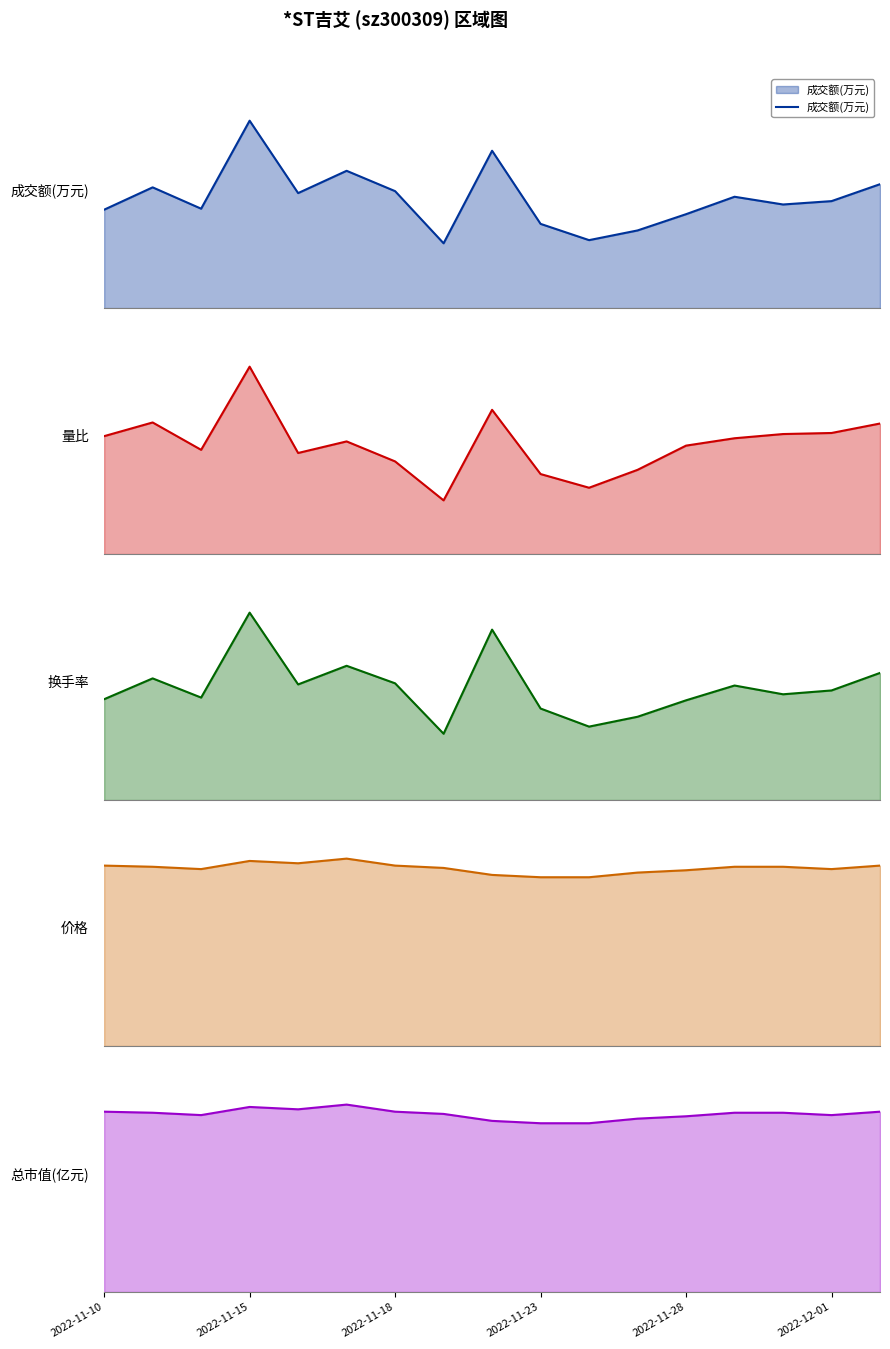

How many distinct data groups are displayed?

5